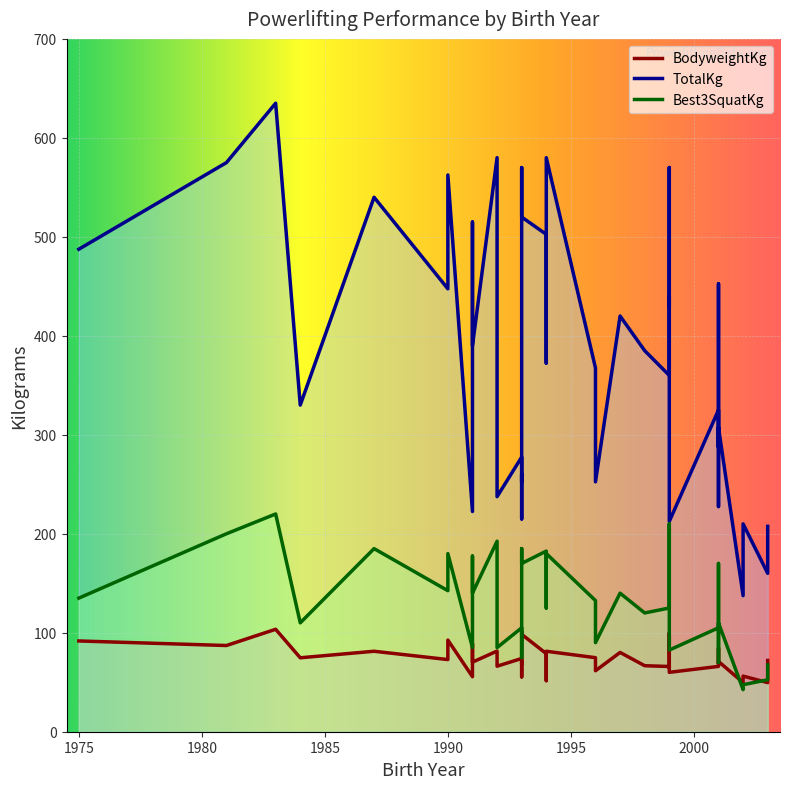

Rank the series at 1999 from lowest to highest value.

BodyweightKg, Best3SquatKg, TotalKg